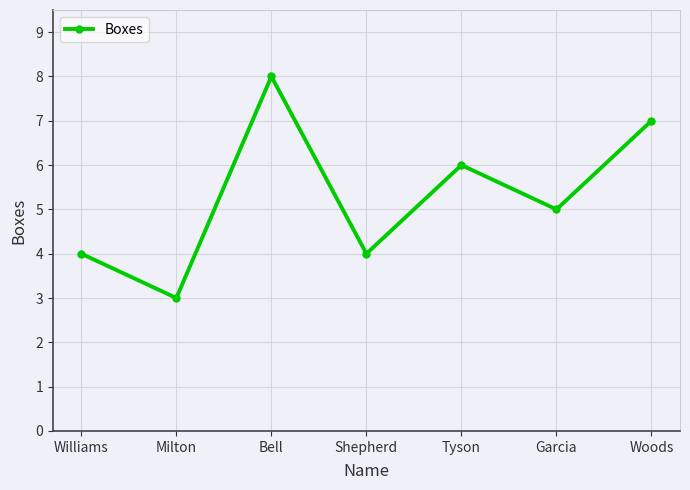

What position from the right is Williams?

7